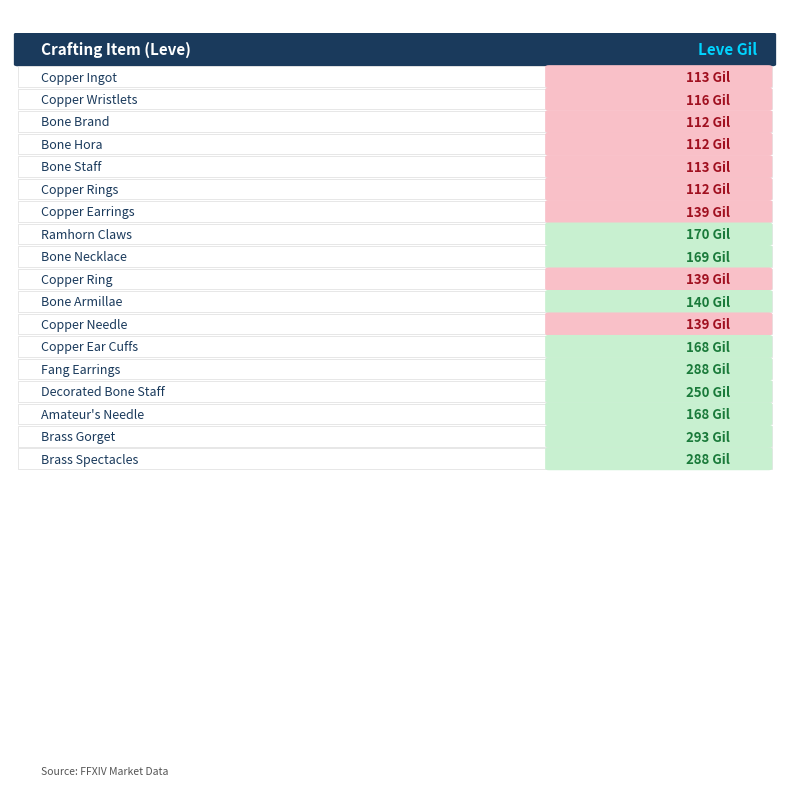

At which category does the chart reach its peak across all series?

Brass Gorget